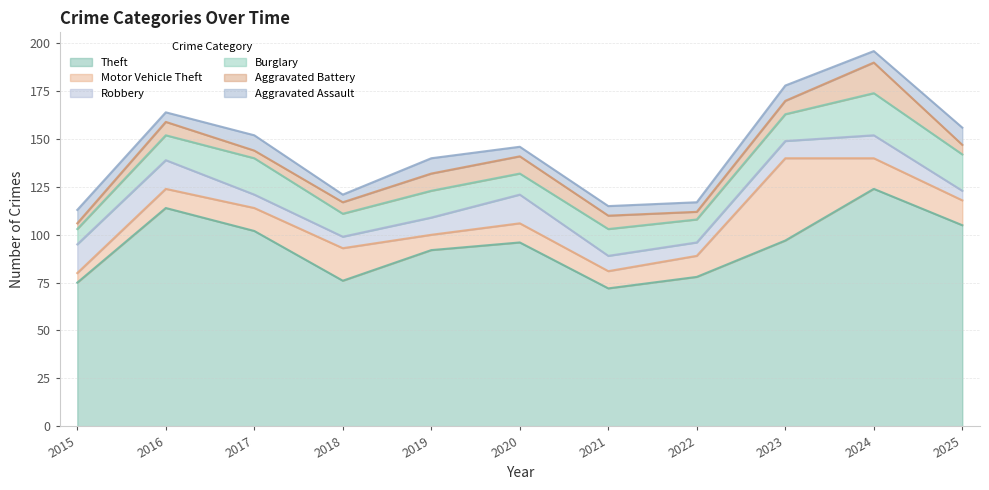

The value of Aggravated Assault at 2023 is 11. True or false?

False